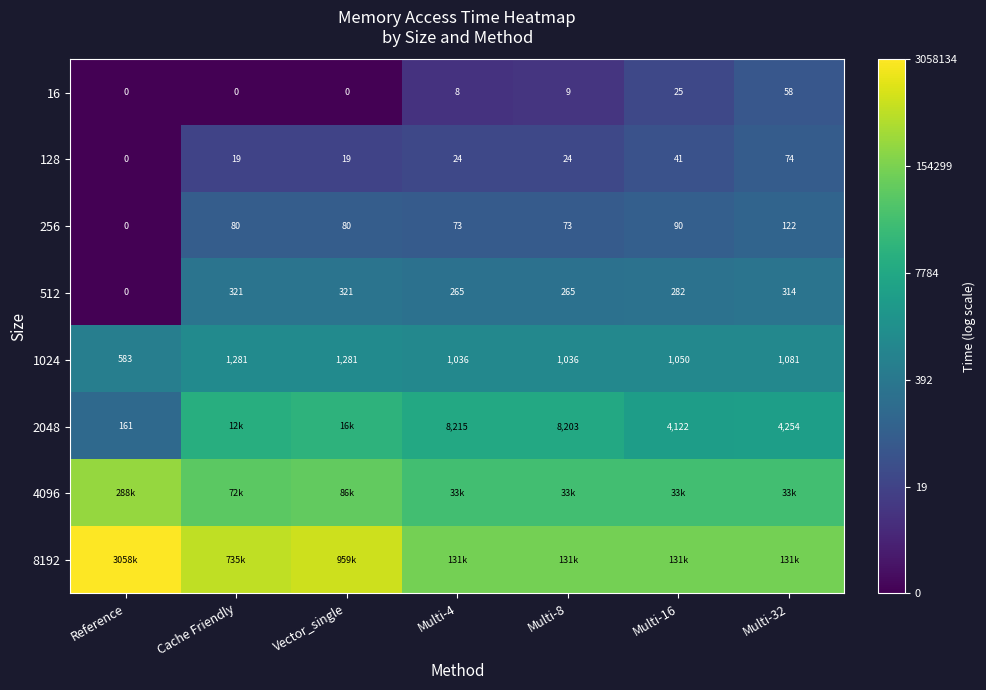

At which label does 512 first exceed 282?

Cache Friendly